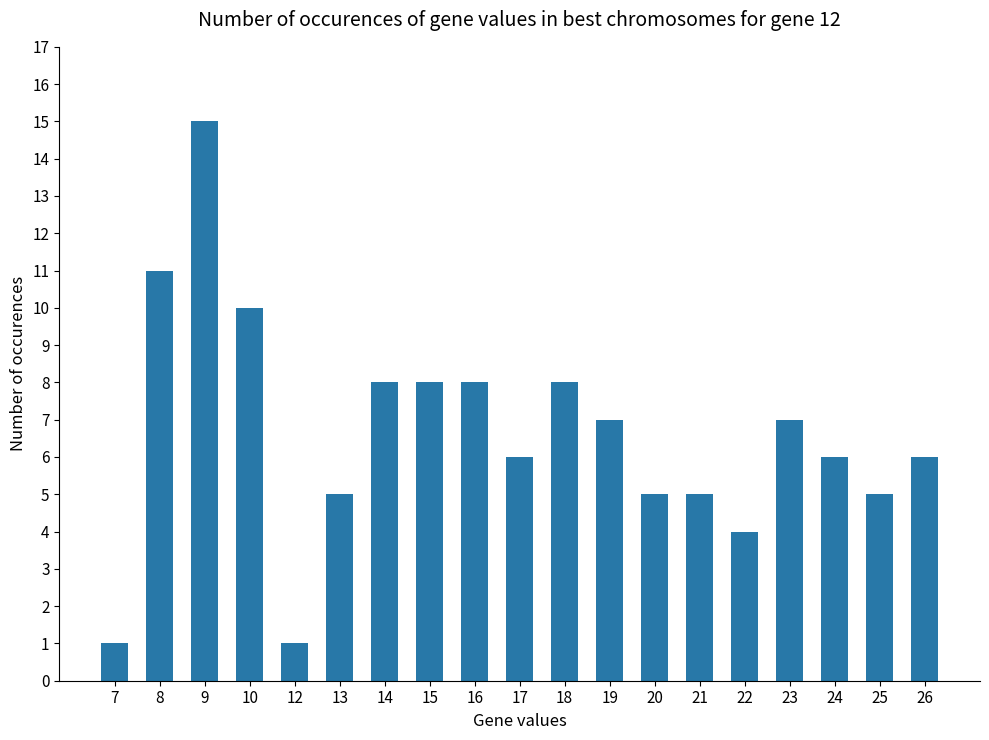

Are the bars horizontal?

No